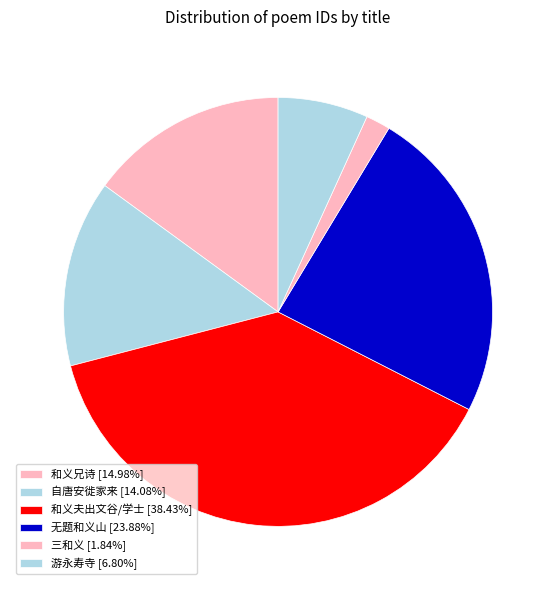

How many slices are in this pie chart?

6